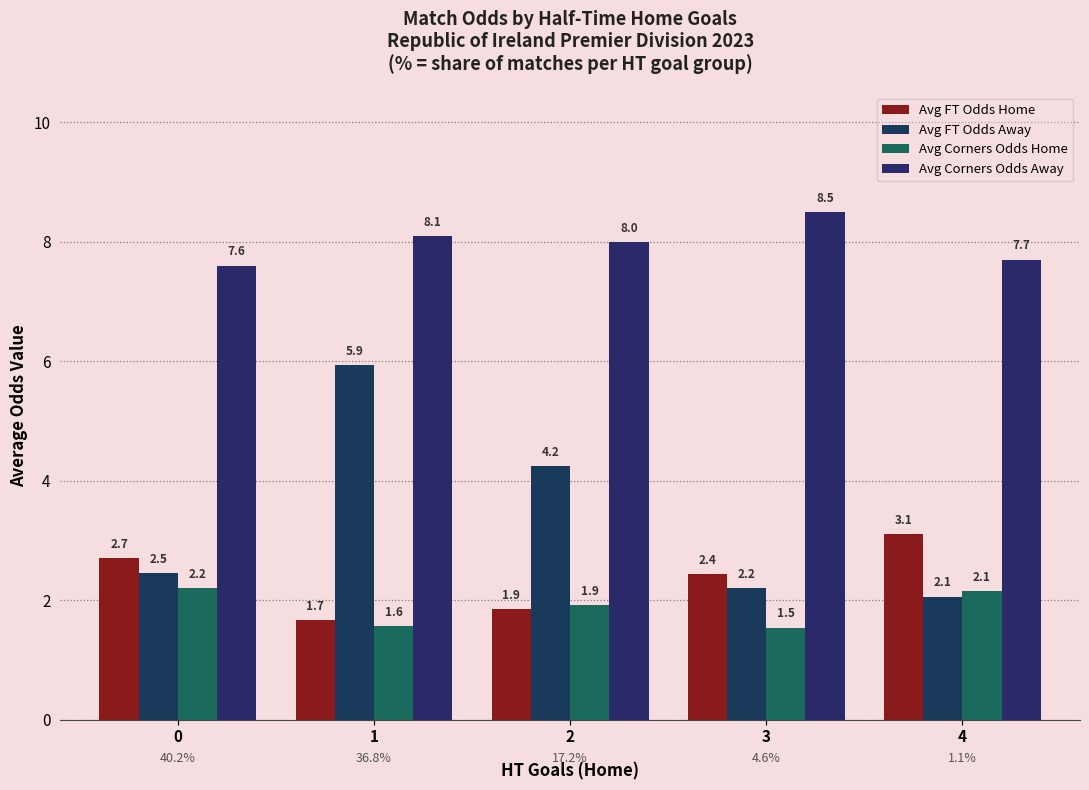

At how many categories does at least one series exceed 4?

5